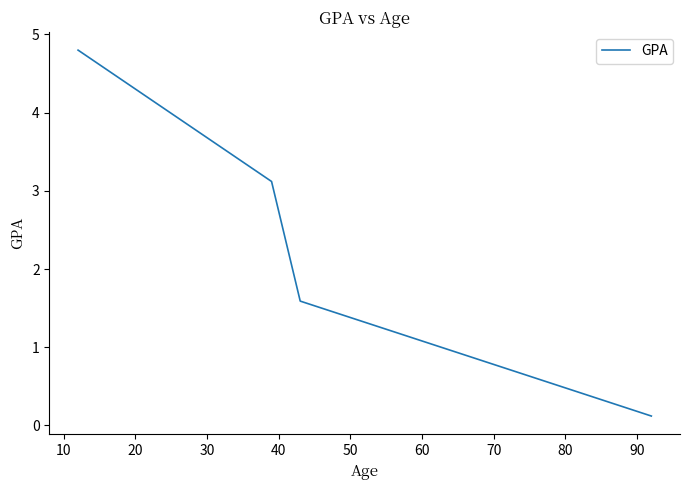

How many values are between 1 and 4?

2